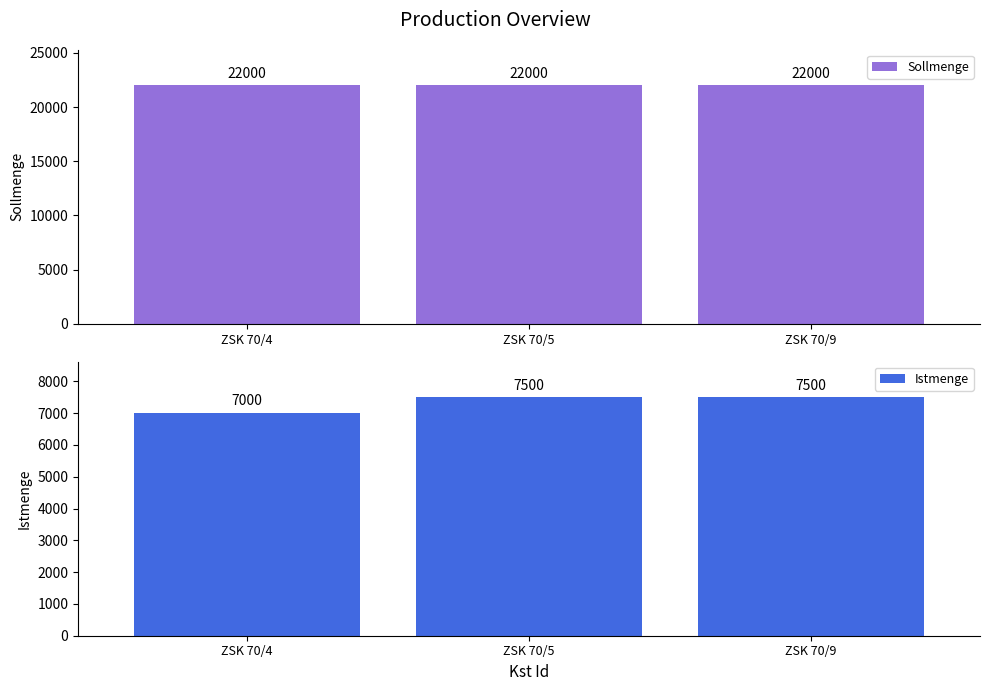

How many bars are there in total?

6